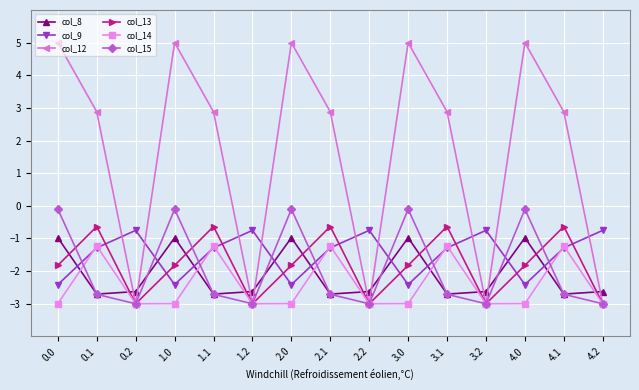

What is the total value across all series at 4.1?

-5.7